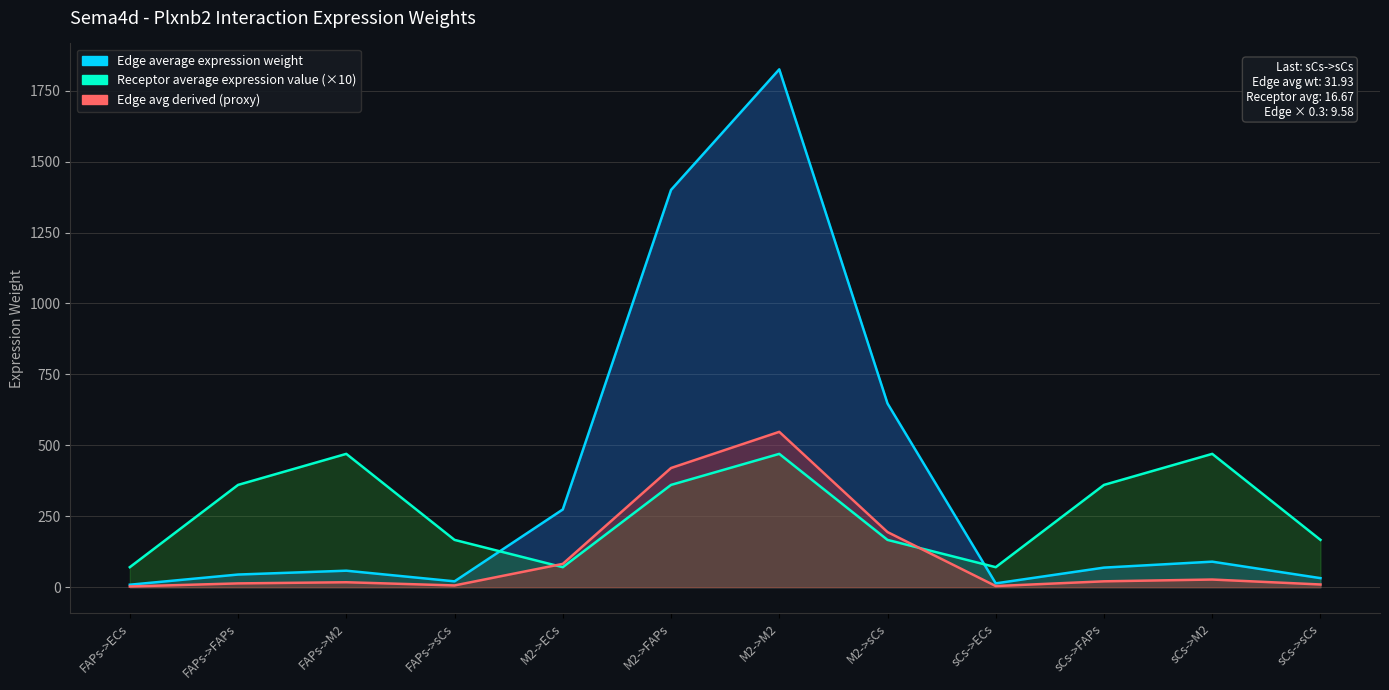

How many interior local peaks does the Receptor average expression value series have?

3